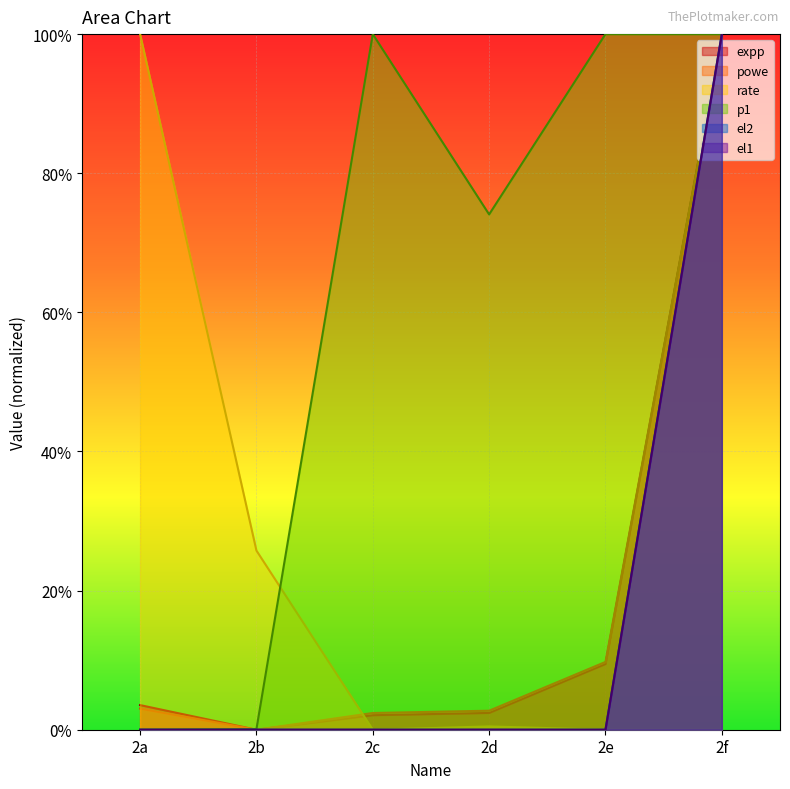

List the labels in order of rate value, smallest first.

2f, 2e, 2c, 2d, 2b, 2a